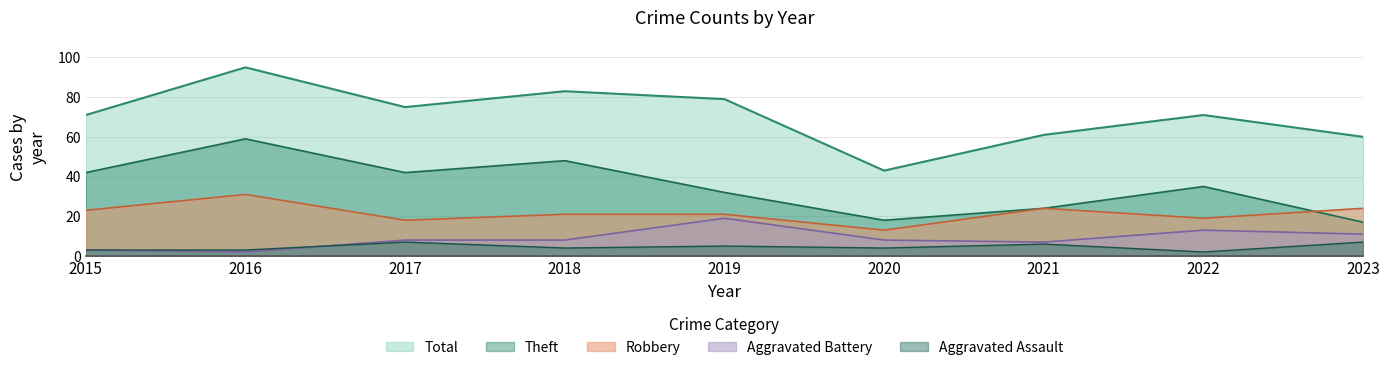

What is the average value of the Total series?

71